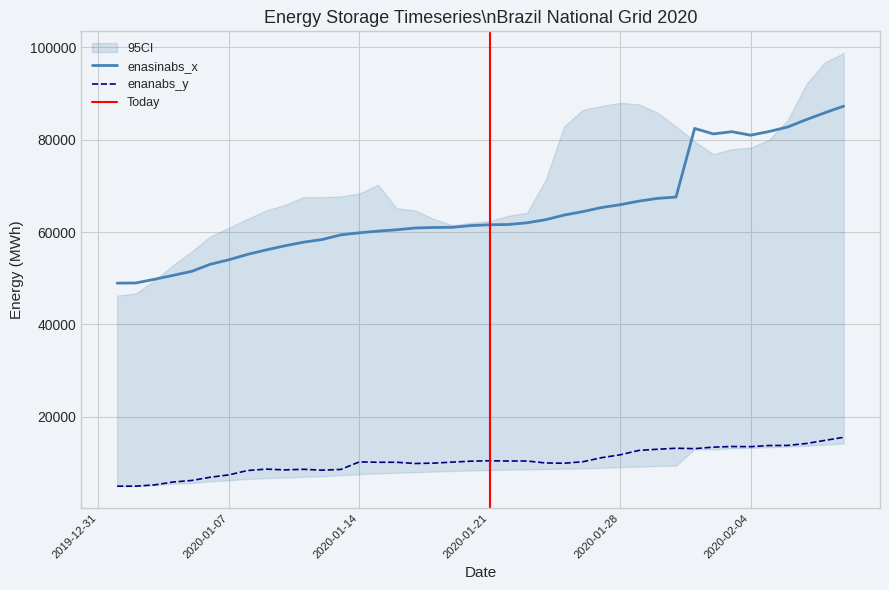

True or false: enanabs_y and enasinabs_x cross at least once.

False